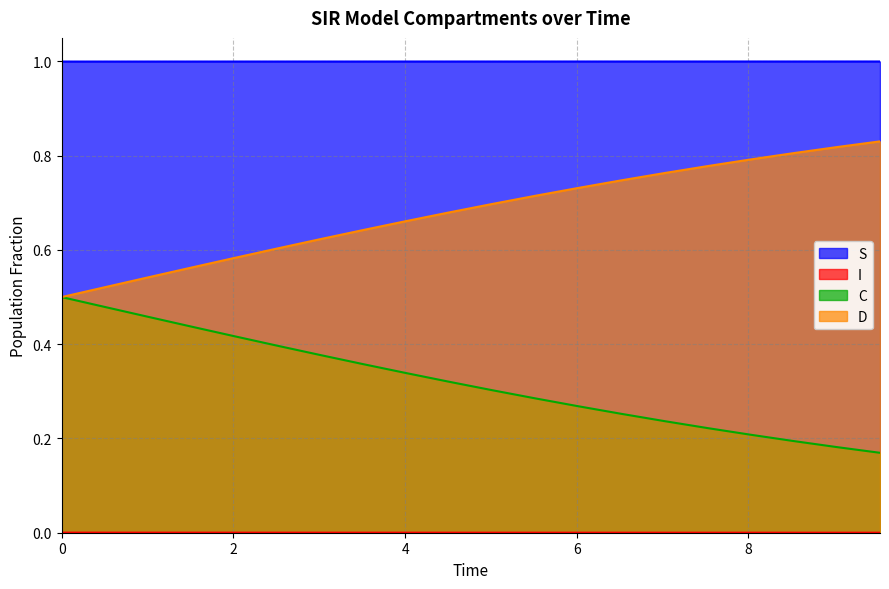

Which series has the largest range (max minus min)?

D